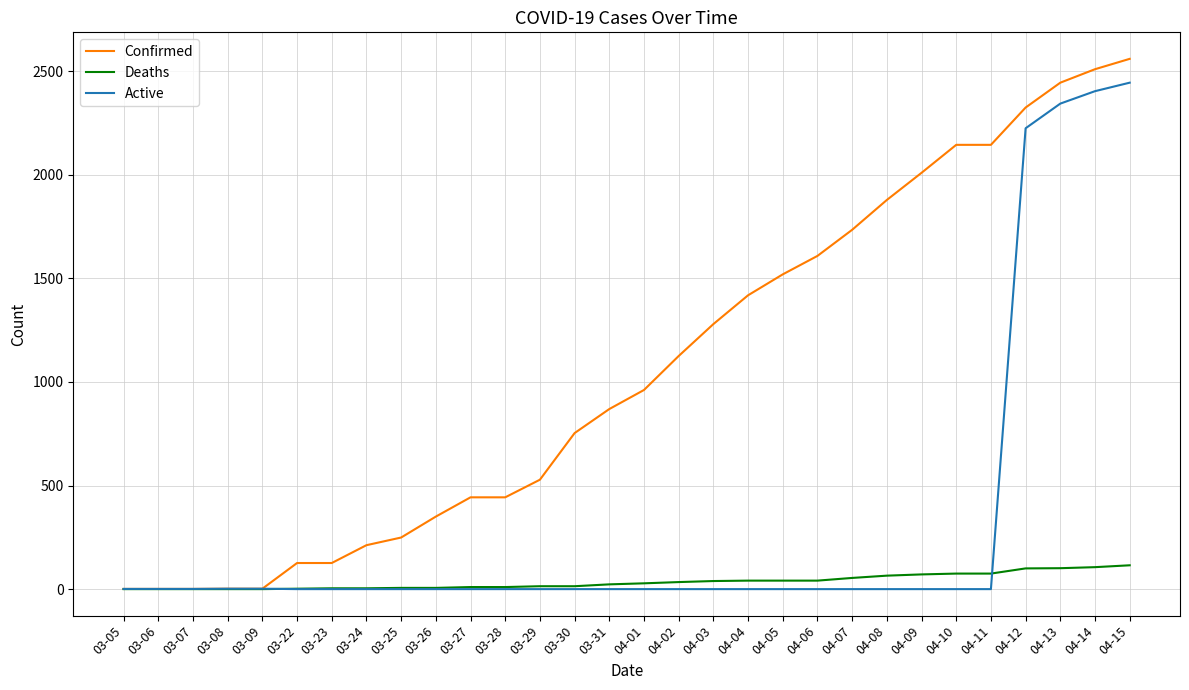

Rank the series by their maximum value, from highest to lowest.

Confirmed, Active, Deaths